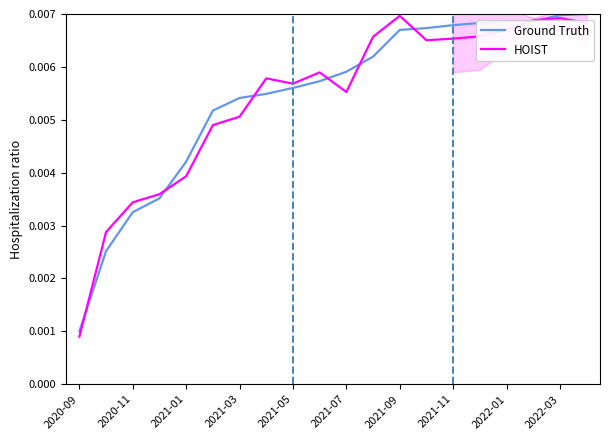

True or false: Ground Truth has more than 2 interior local peaks.

False